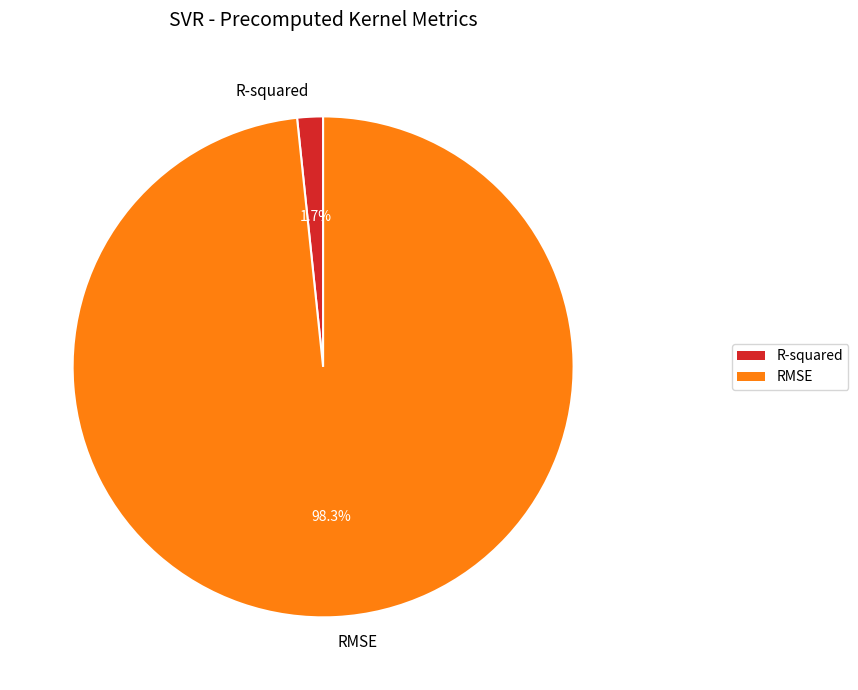

Which has a higher value, R-squared or RMSE?

RMSE